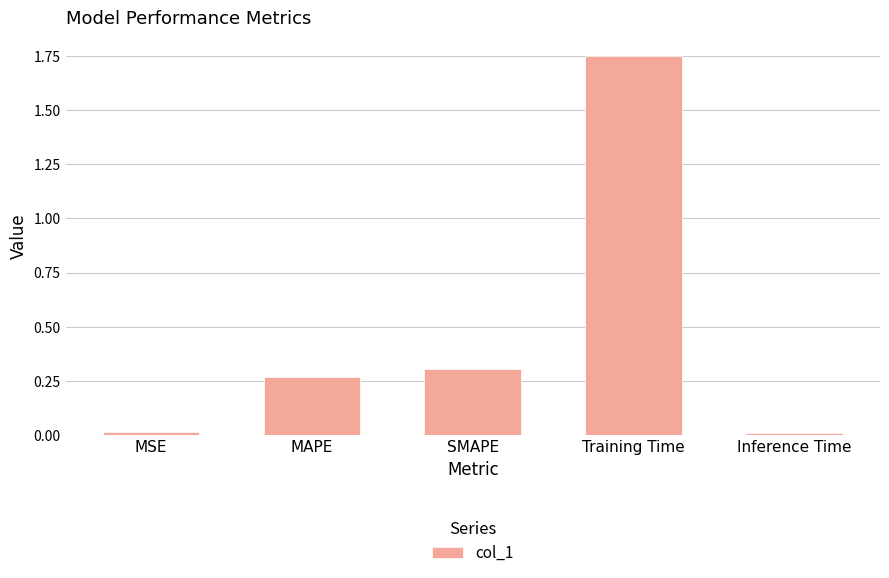

Which category has the highest value across all series?

Training Time